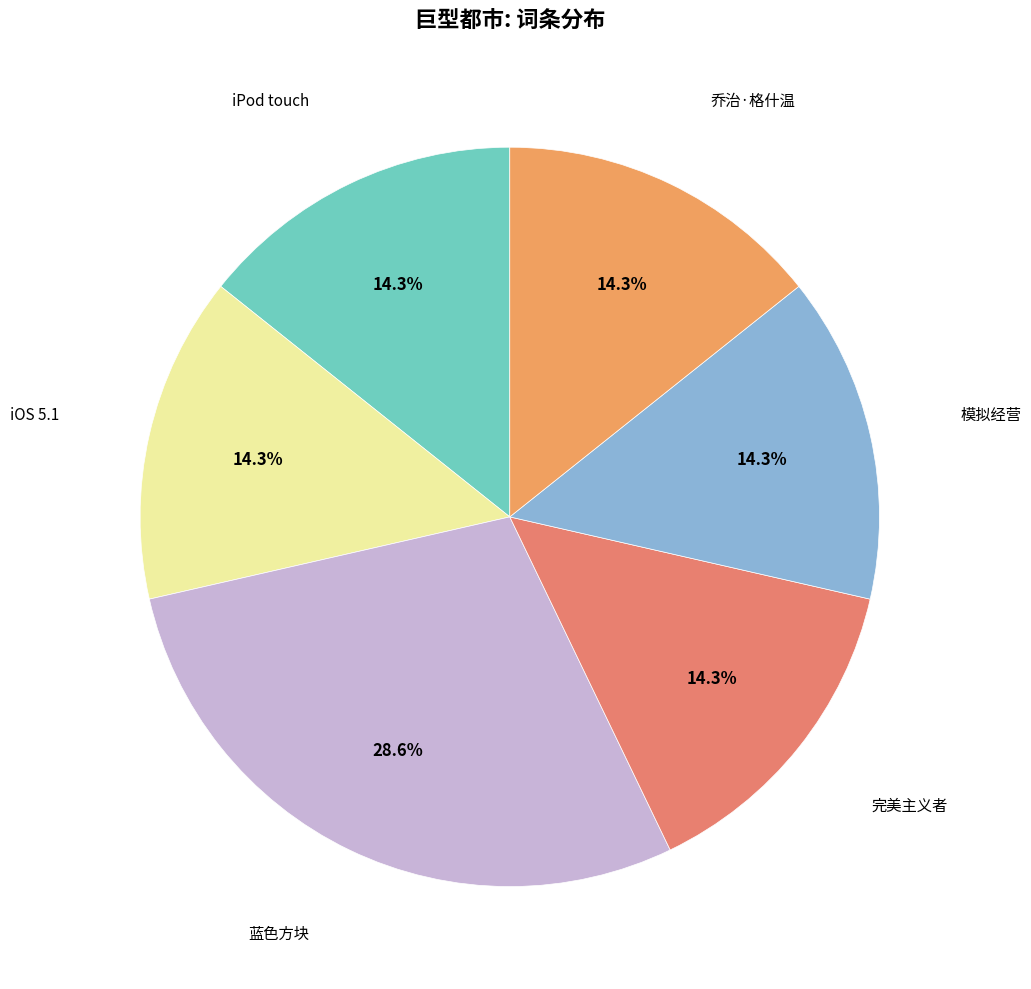

How many slices are in this pie chart?

6